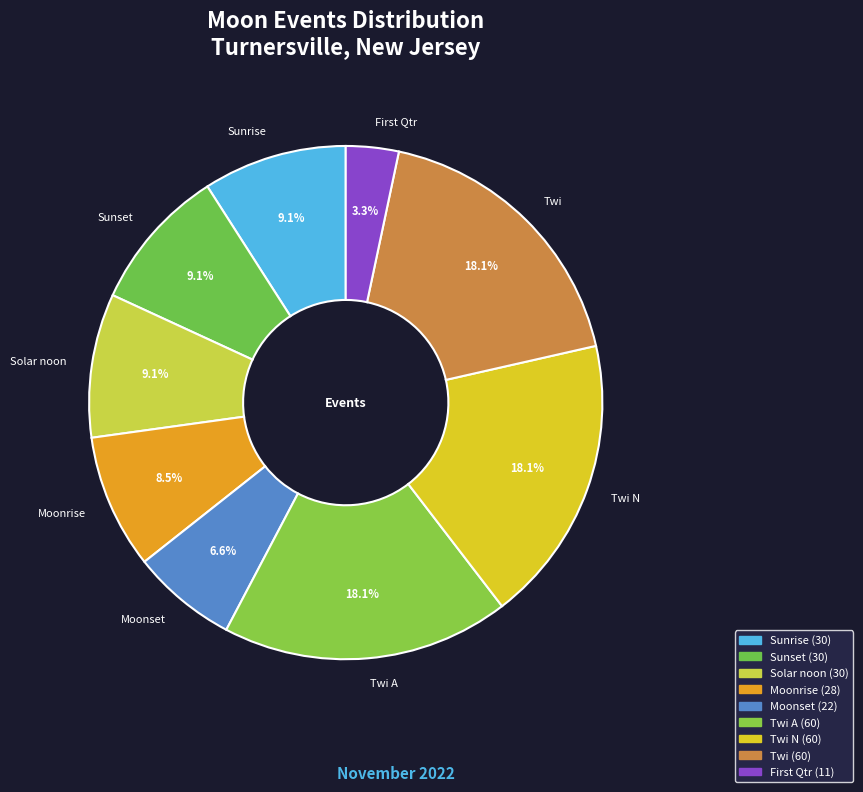

What is the smallest slice in the pie chart?

First Qtr